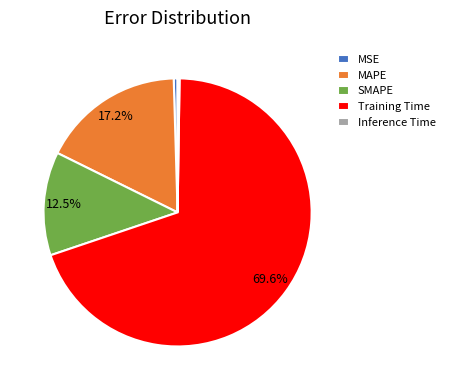

Combined, do MAPE and MSE account for over 50%?

No